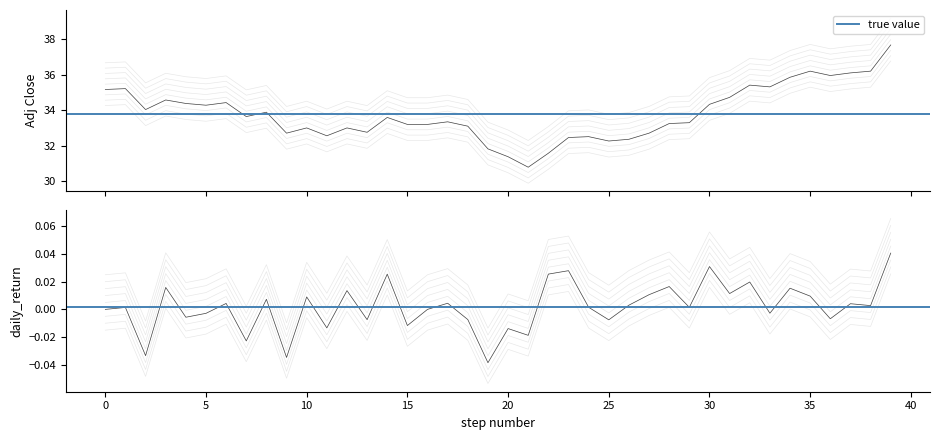

At 22, list the series in order from smallest to largest.

daily_return, adj_close